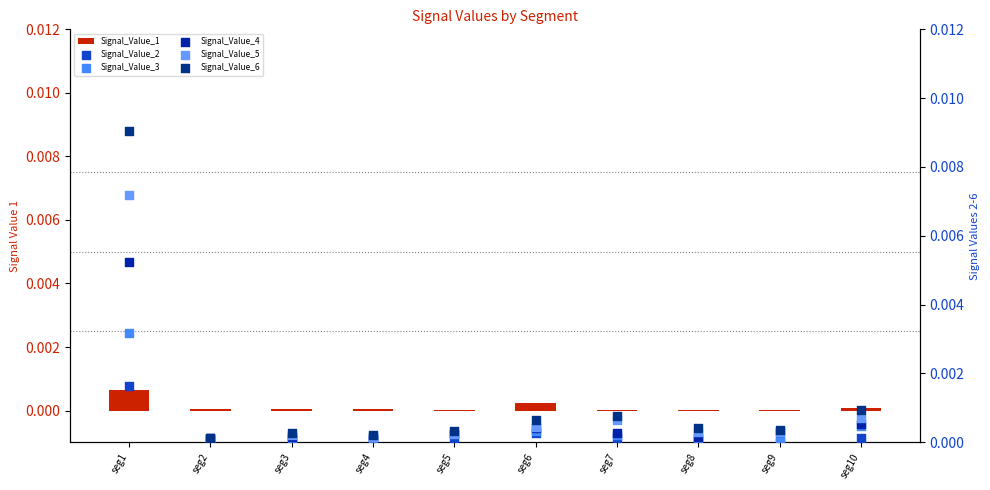

Which series has the largest total across all categories?

Signal_Value_6